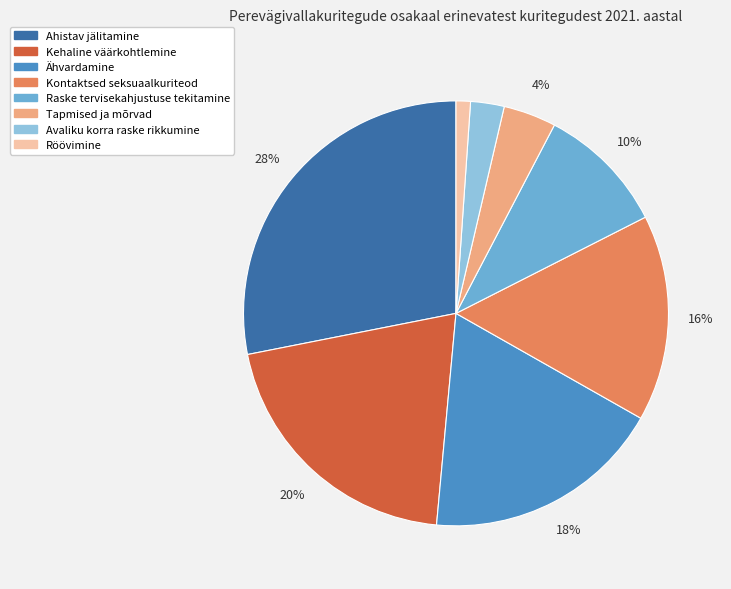

Which category has the smallest portion of the pie?

Röövimine